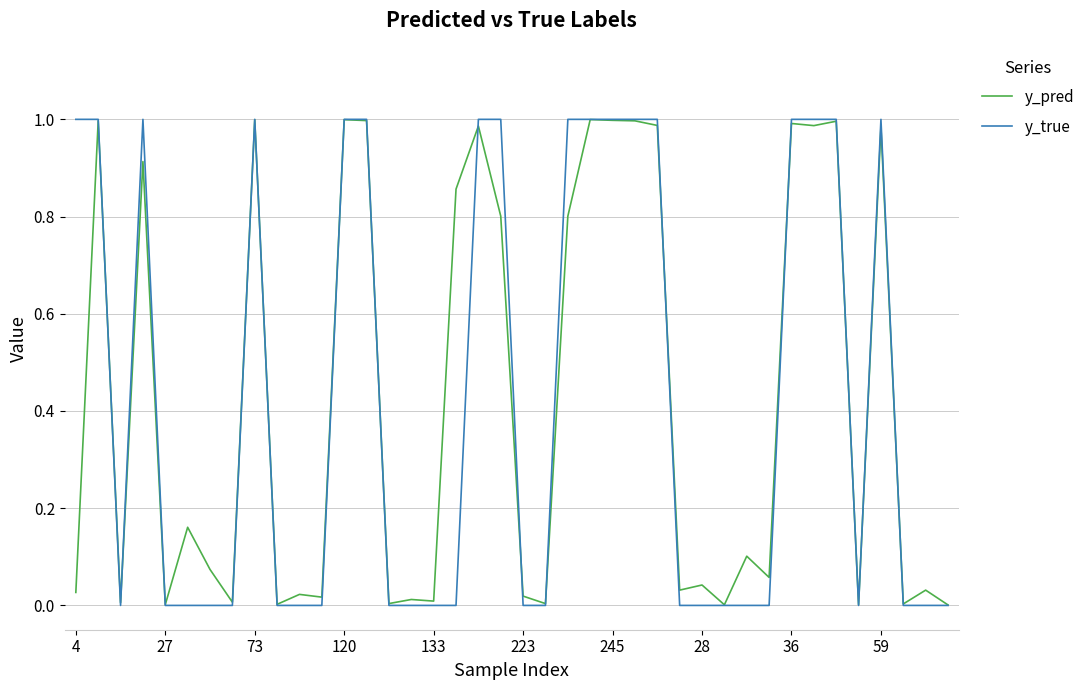

Which series has the widest spread of values?

y_true